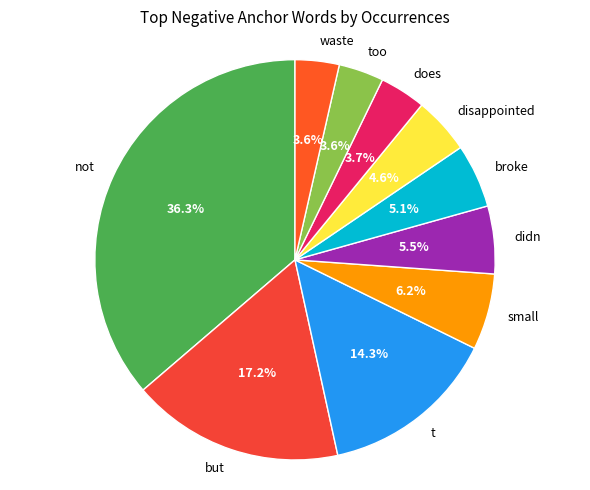

Is it true that too is 4% of the pie?

True